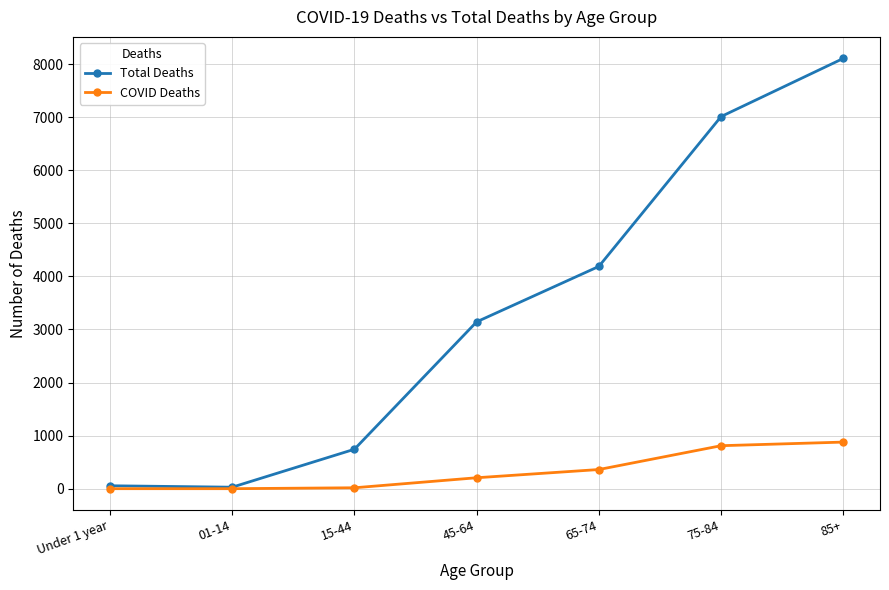

Does the chart display data point markers on the line(s)?

Yes